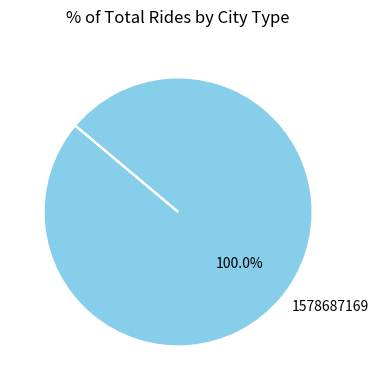

Is there a majority slice in this chart?

Yes